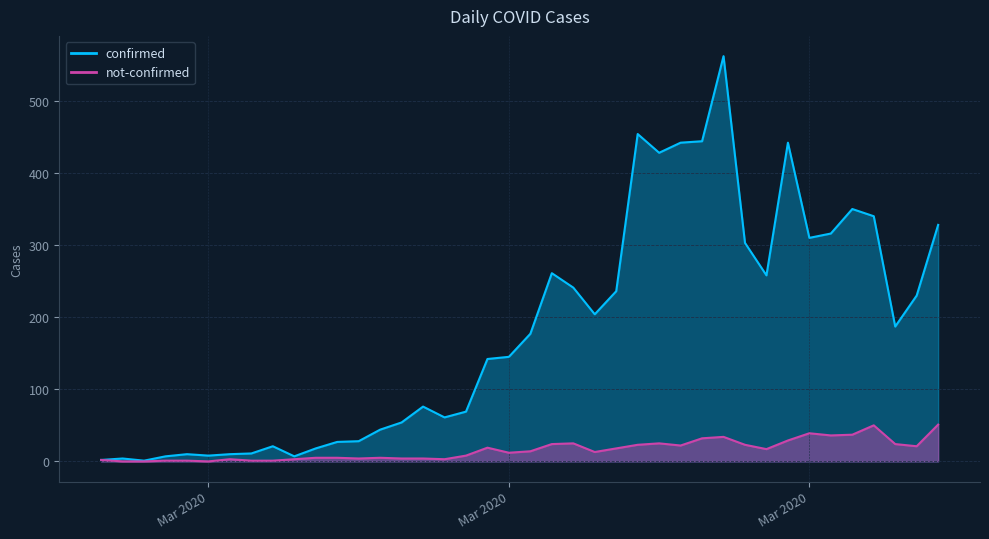

Read the not-confirmed value at 2020-03-04.

3